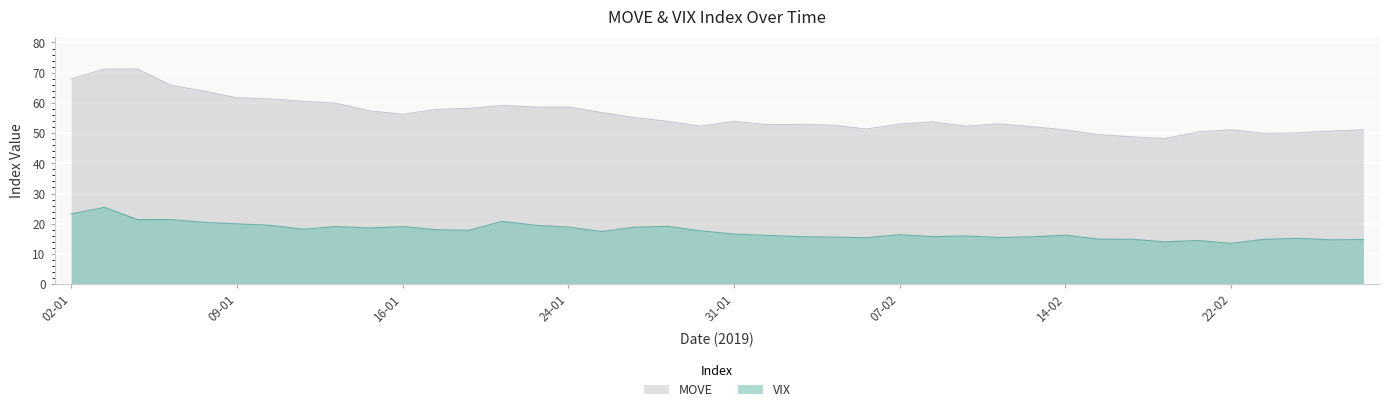

Where does the MOVE series first go above 53?

02-01